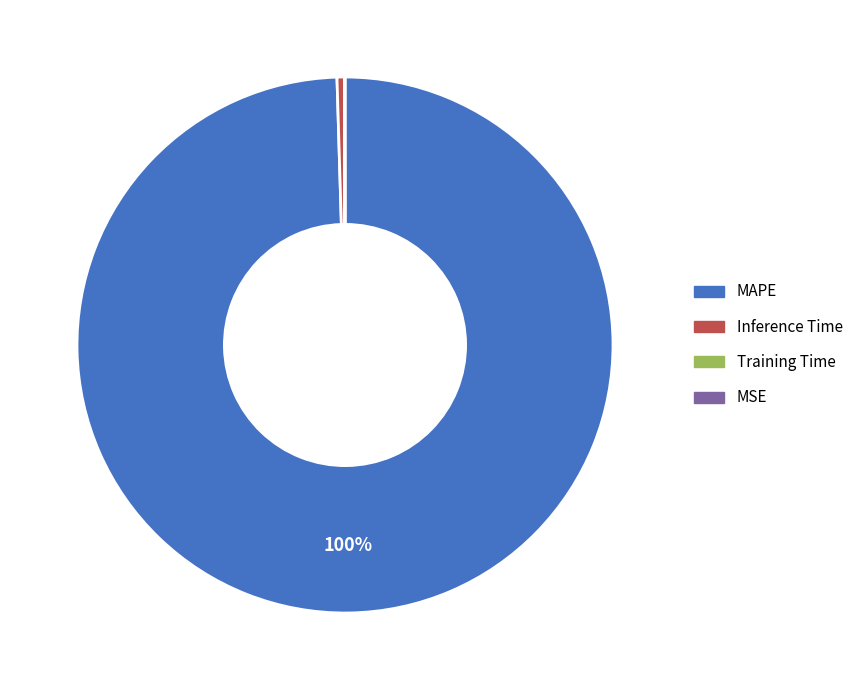

What percentage is the MAPE slice, to the nearest percent?

100%